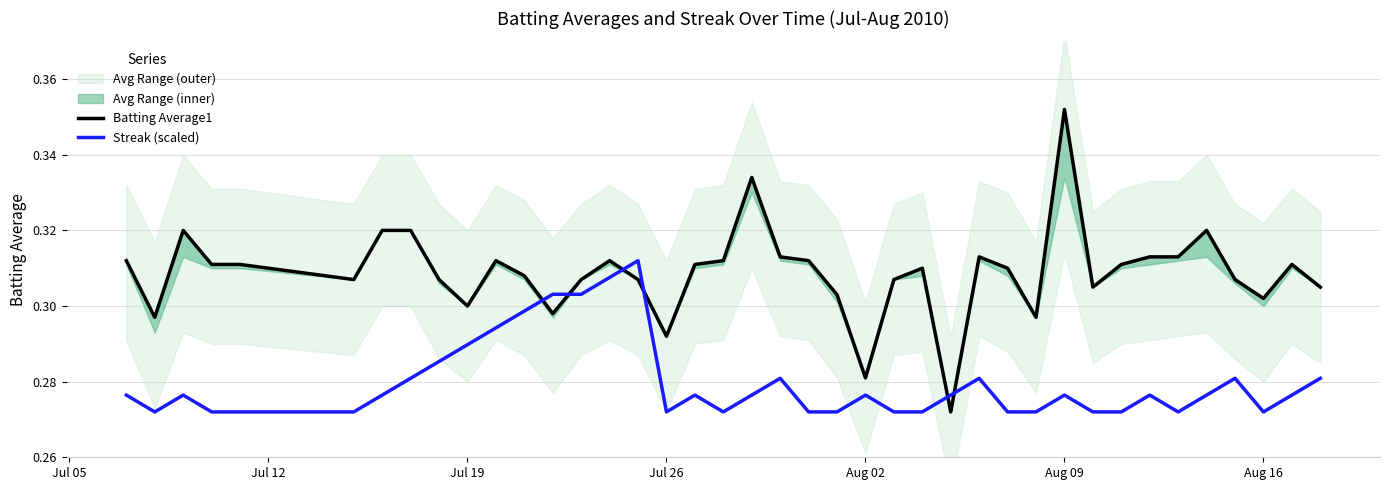

What is the smallest value displayed?

0.3